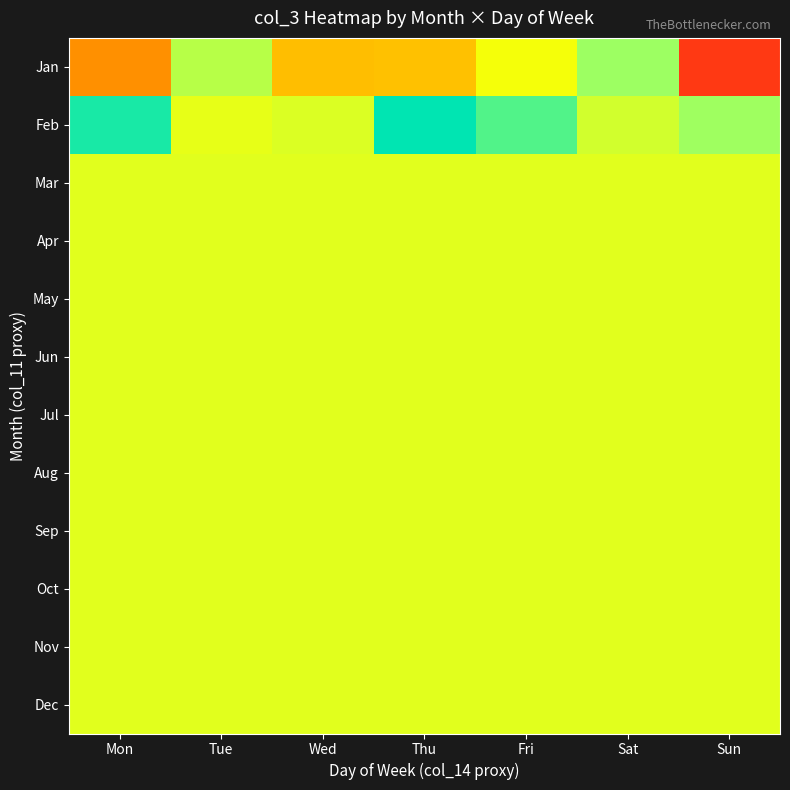

What is the total value across all series at Fri?

1940399789.9